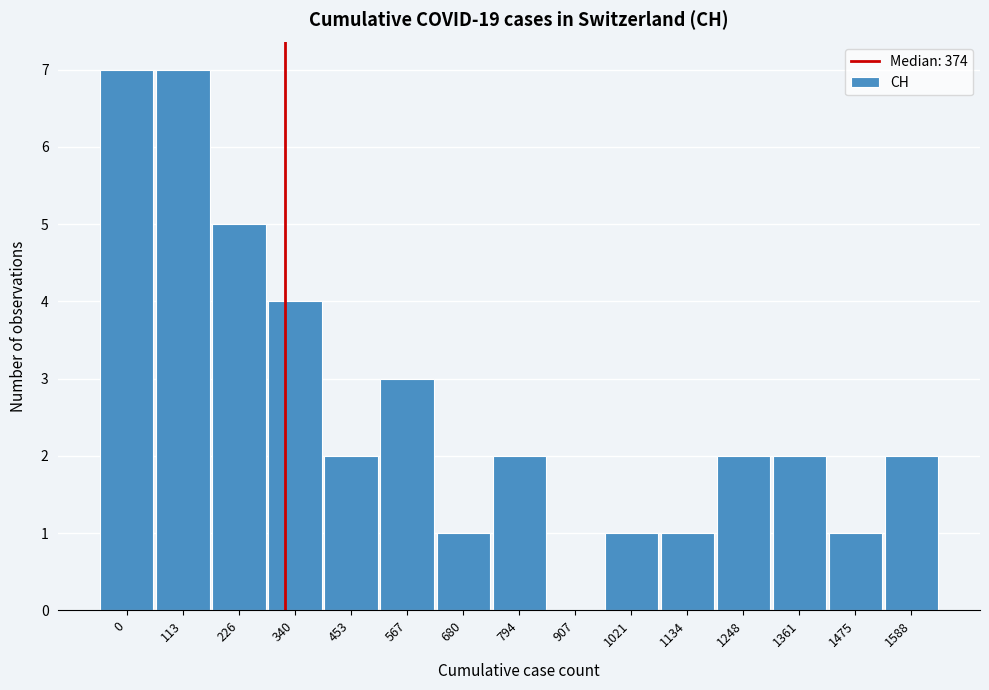

Reading right to left, list all the values displayed in this chart.

1588=2	1475=1	1361=2	1248=2	1134=1	1021=1	907=0	794=2	680=1	567=3	453=2	340=4	226=5	113=7	0=7